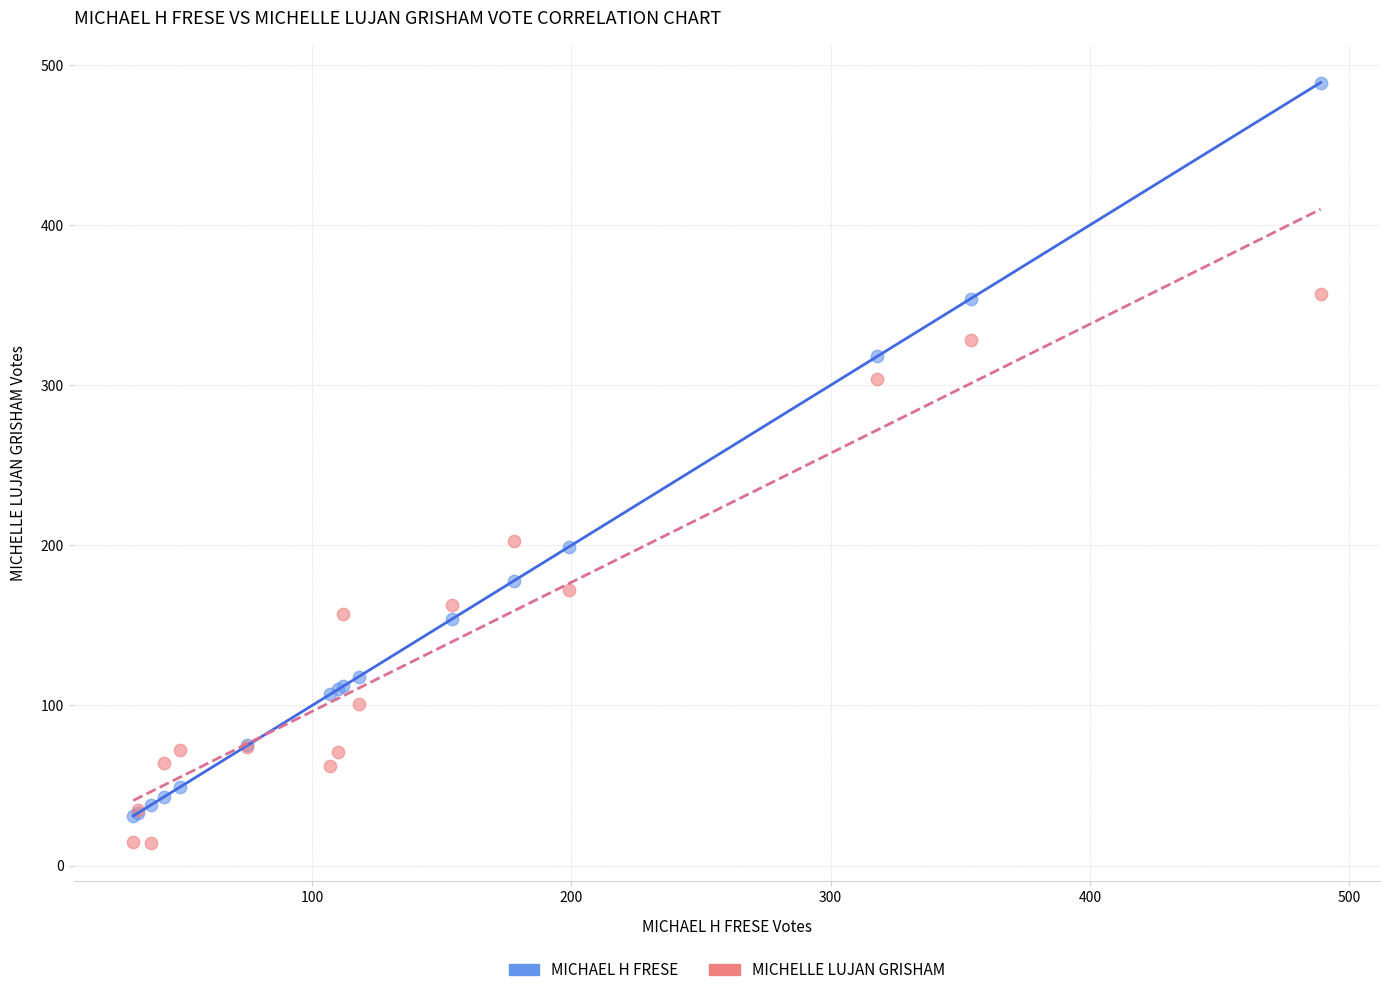

In the MICHAEL H FRESE series, what Y value is closest to 260?

318